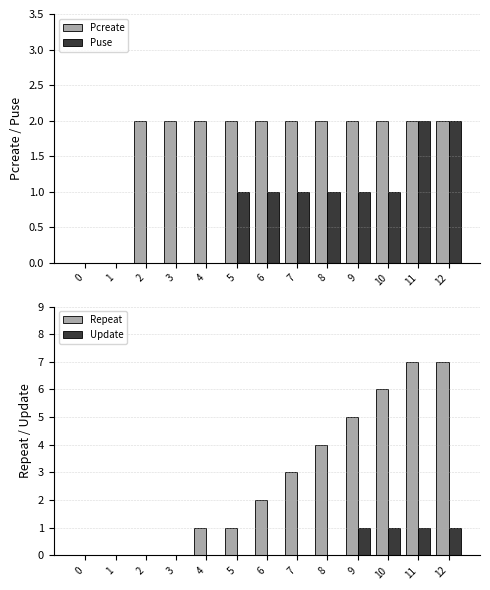

Count the Pcreate values in the range 2 to 3.

11